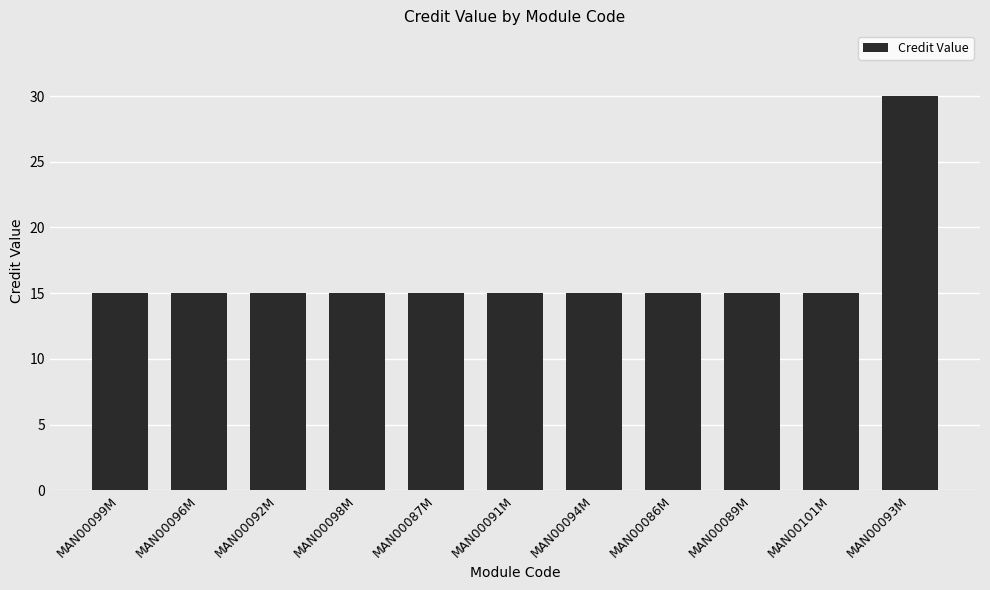

What is the label of the 10th bar from the left?

MAN00101M